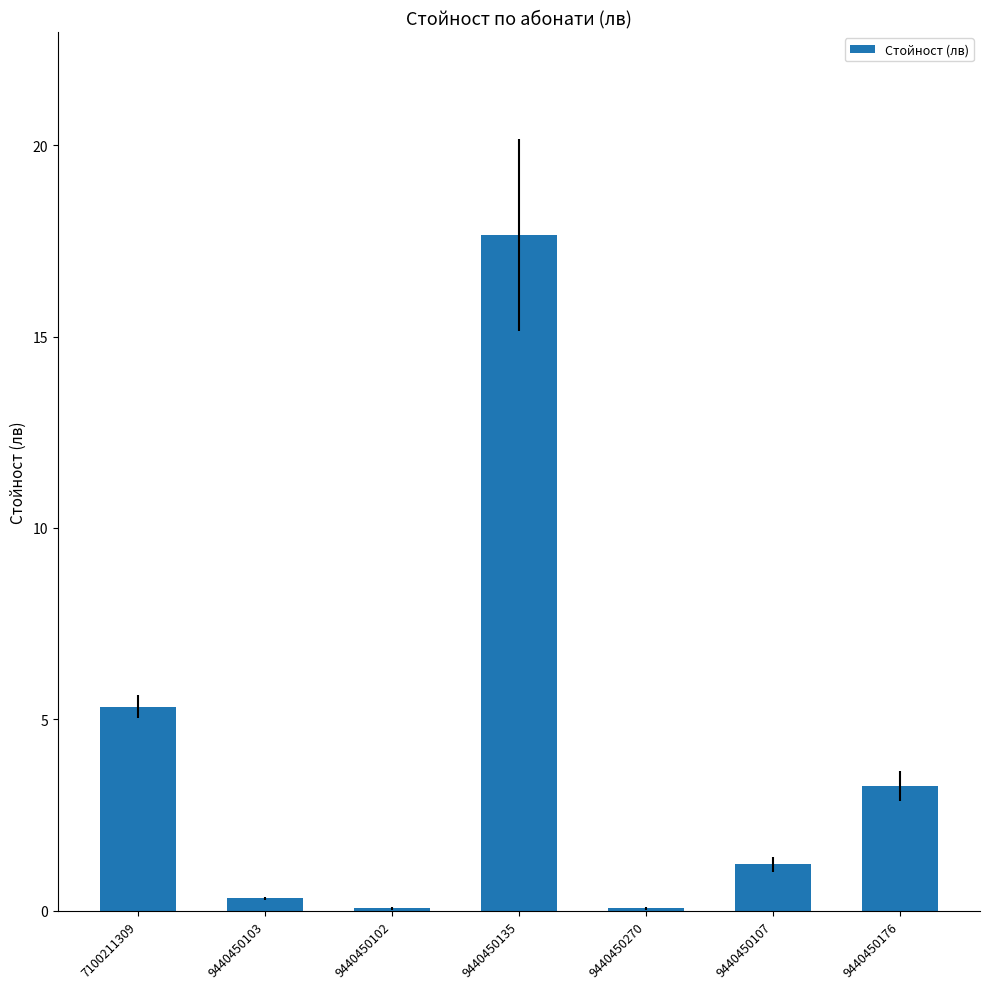

What is the sum of all values?

27.9